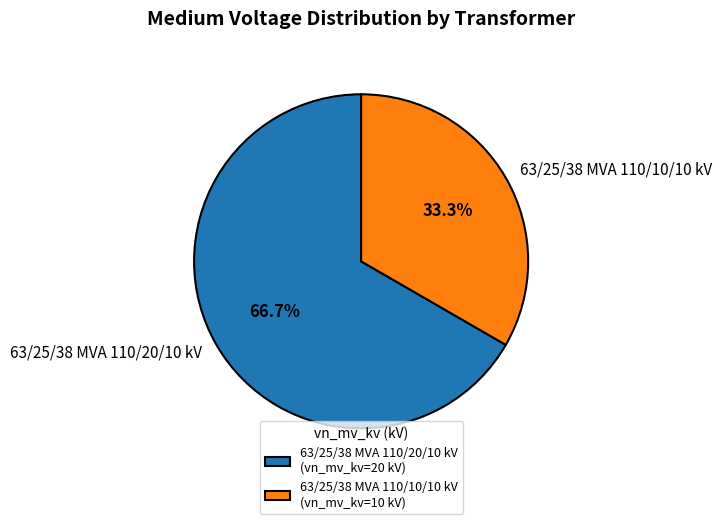

Which category accounts for the majority?

63/25/38 MVA 110/20/10 kV